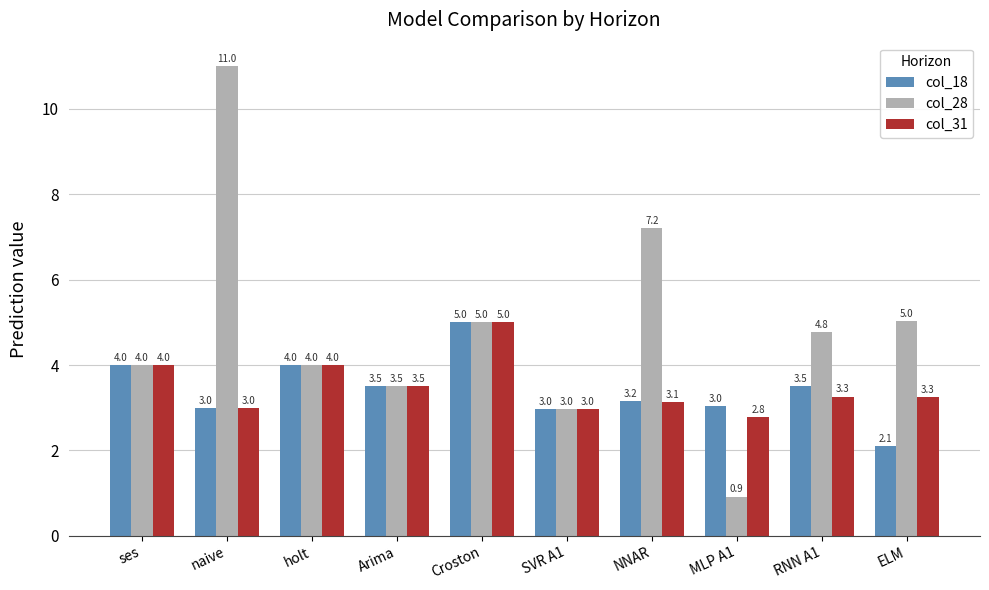

Is it true that col_31 equals 3.1 at NNAR?

True